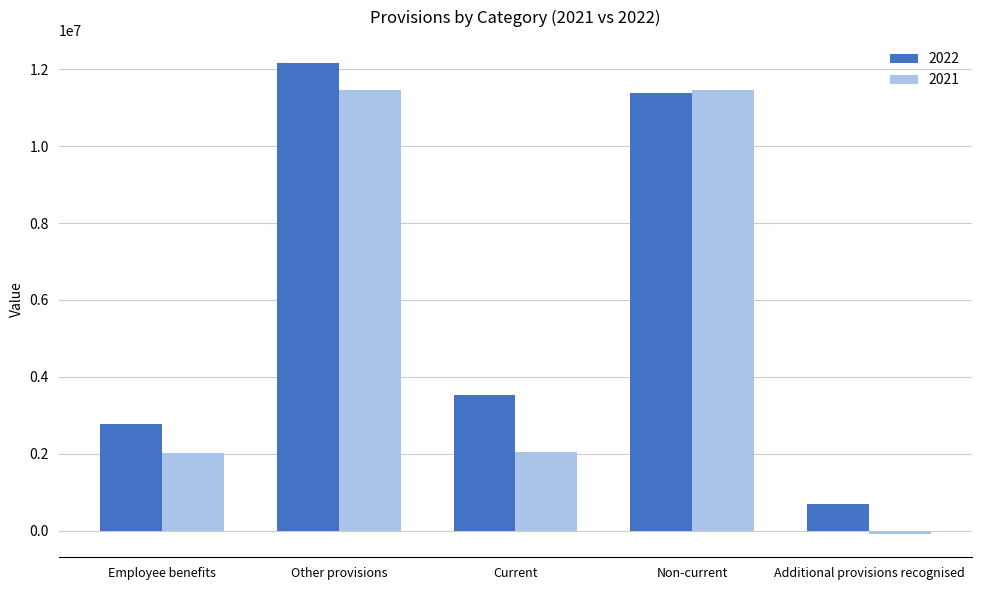

Is the value of 2021 at Additional provisions recognised greater than the value of 2022 at Additional provisions recognised?

No